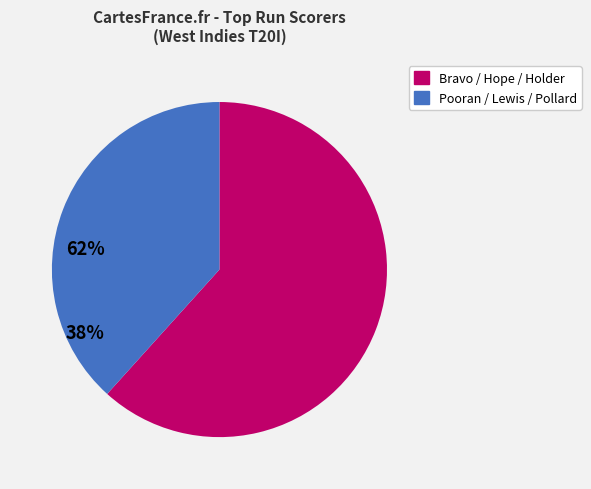

Does any single category account for the majority?

Yes